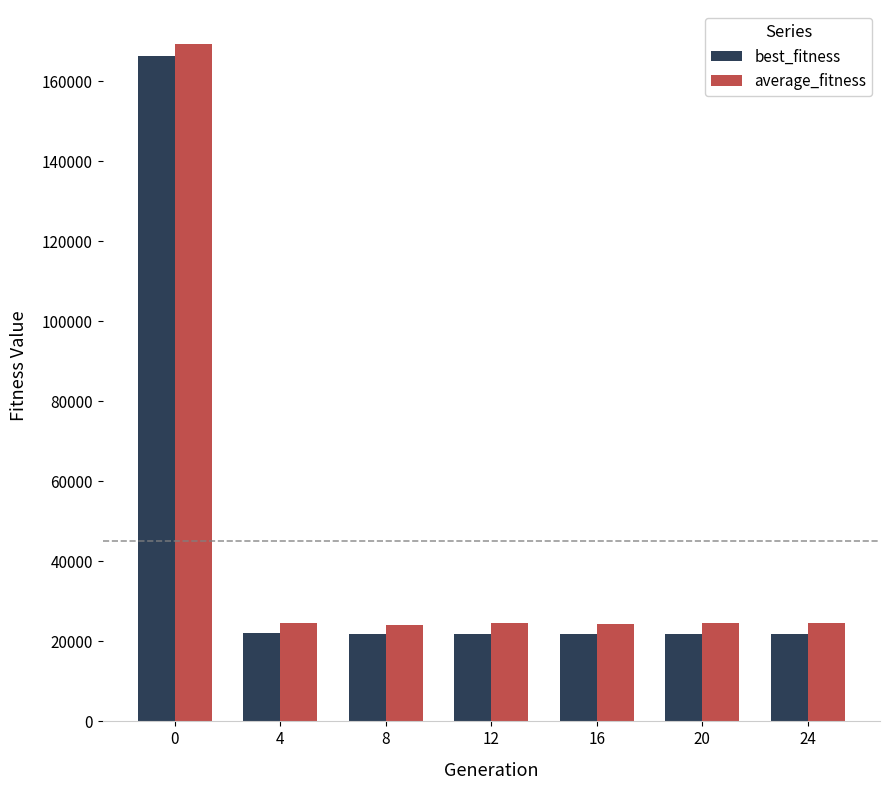

What is the minimum value for best_fitness?

21886.4